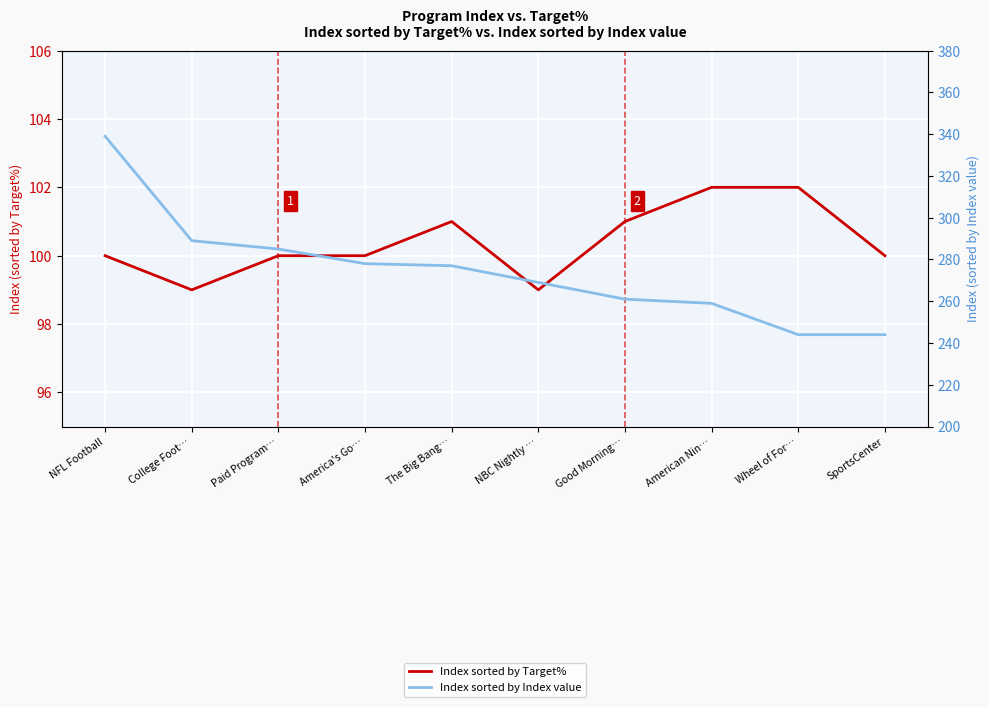

True or false: Index sorted by Target% and Index sorted by Index value intersect in this chart.

False